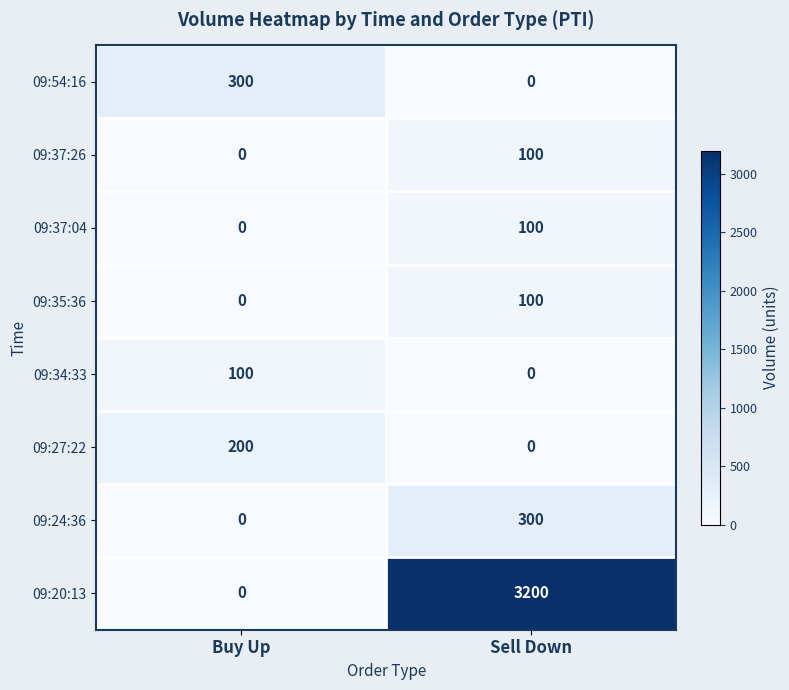

What is the sum of the 09:34:33 values at Buy Up and Sell Down?

100